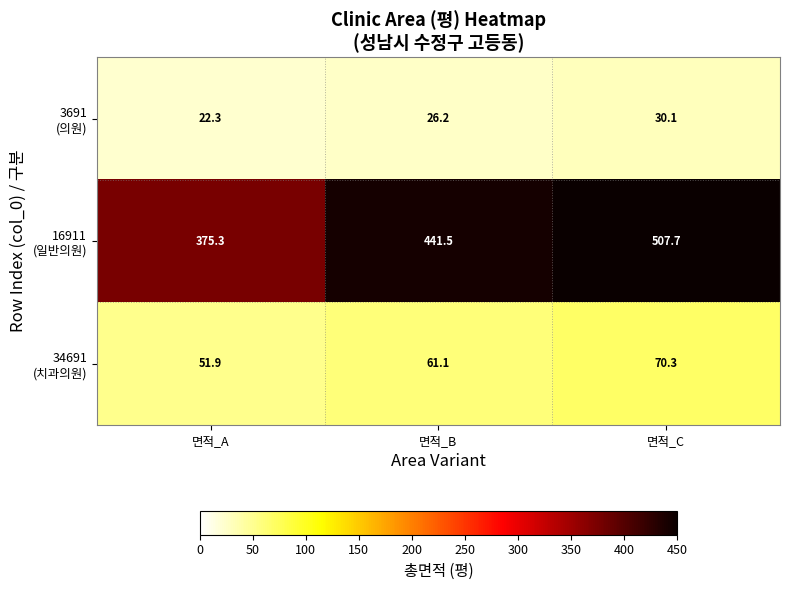

What is the greatest value displayed?

507.7